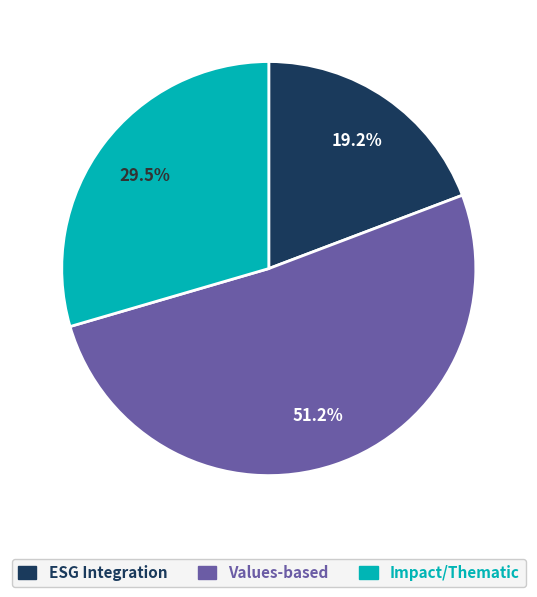

Does any single category account for the majority?

Yes